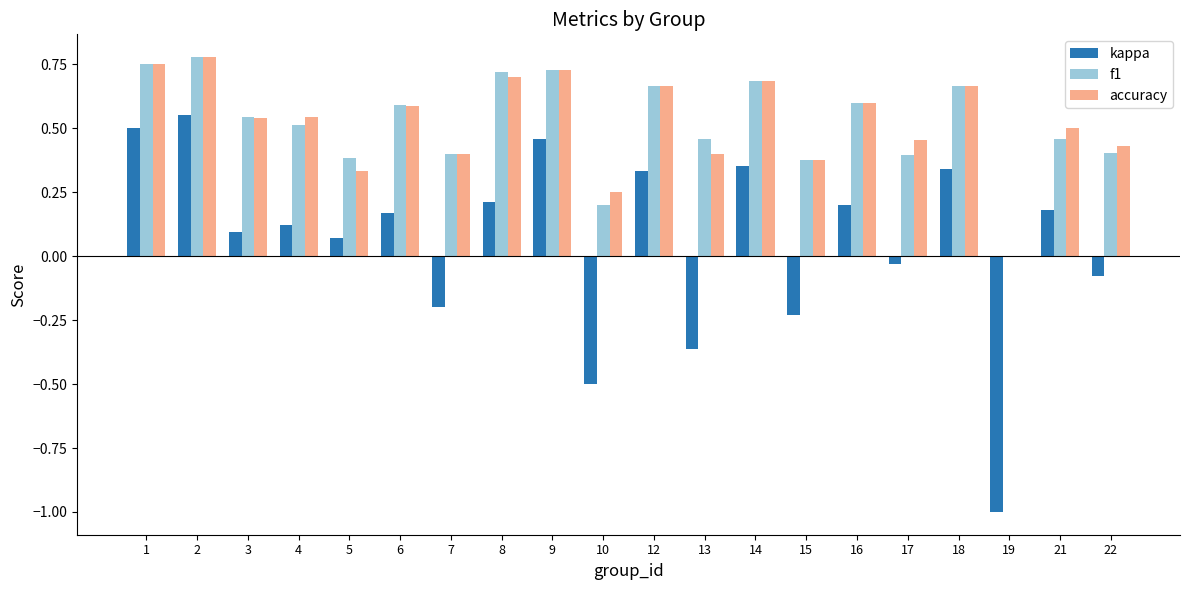

True or false: kappa has a value of 0.2 at 21.

True